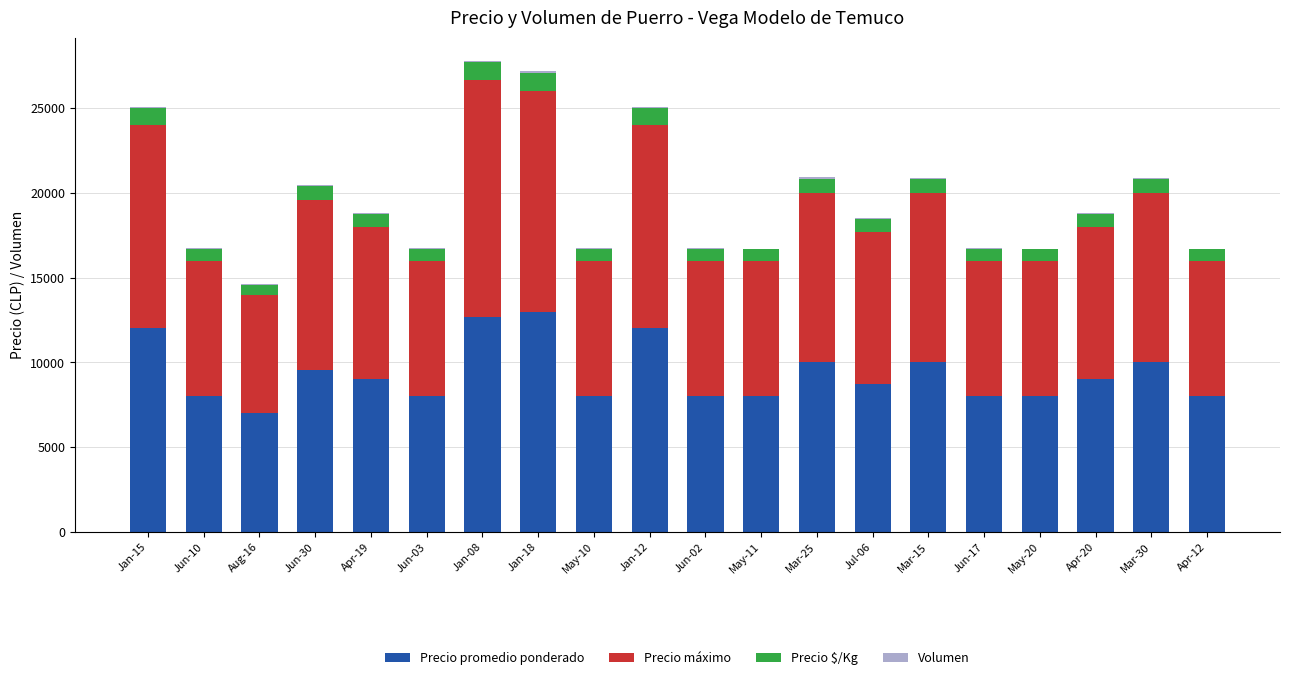

Are the bars grouped side by side (vs. stacked)?

No